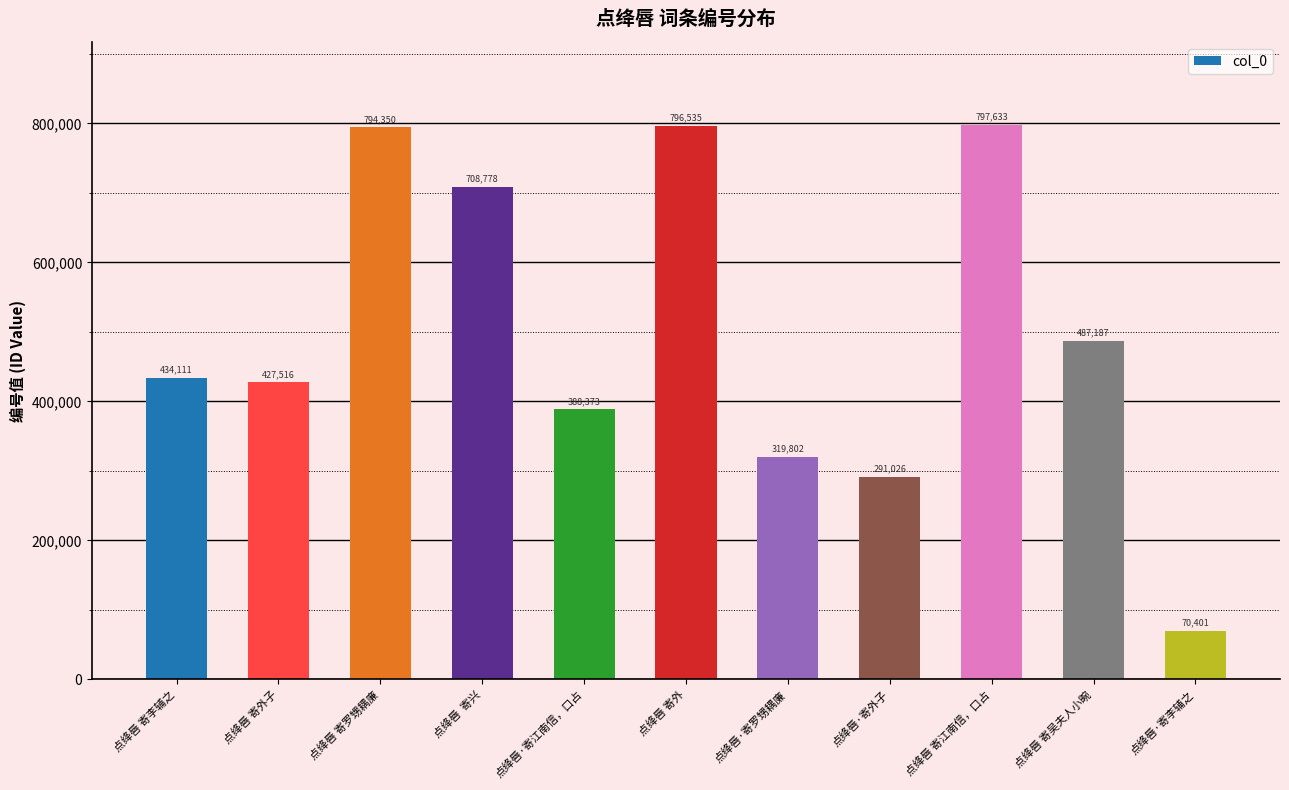

Read the value at 点绛唇 寄罗甥耦廉, to the nearest 50.

794350